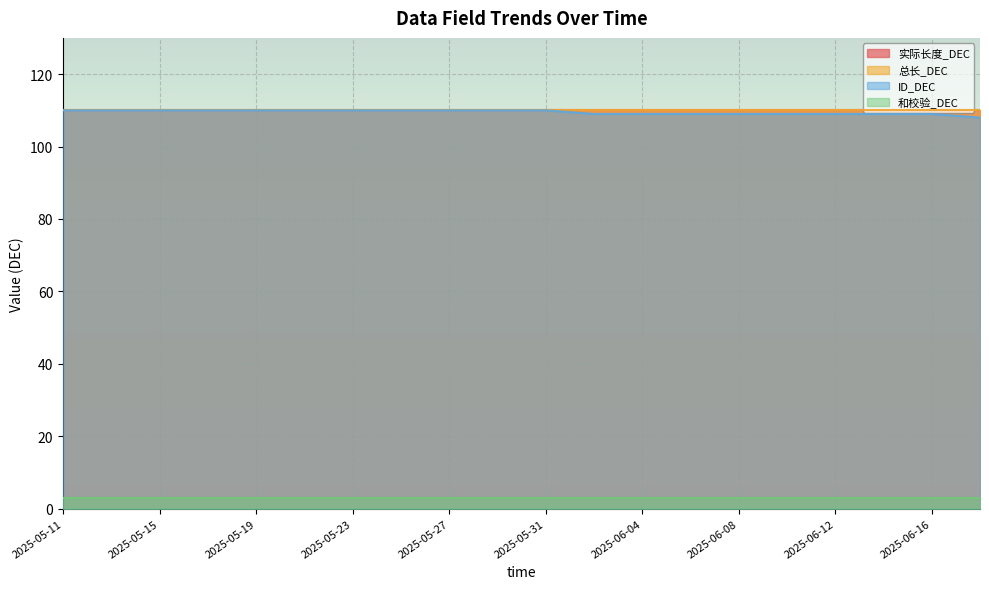

Which has a higher value, 2025-05-21 or 2025-06-12?

2025-05-21